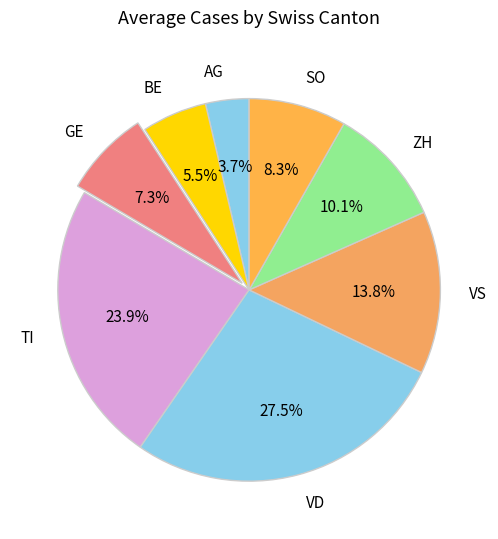

Rank the categories by value from highest to lowest.

VD, TI, VS, ZH, SO, GE, BE, AG